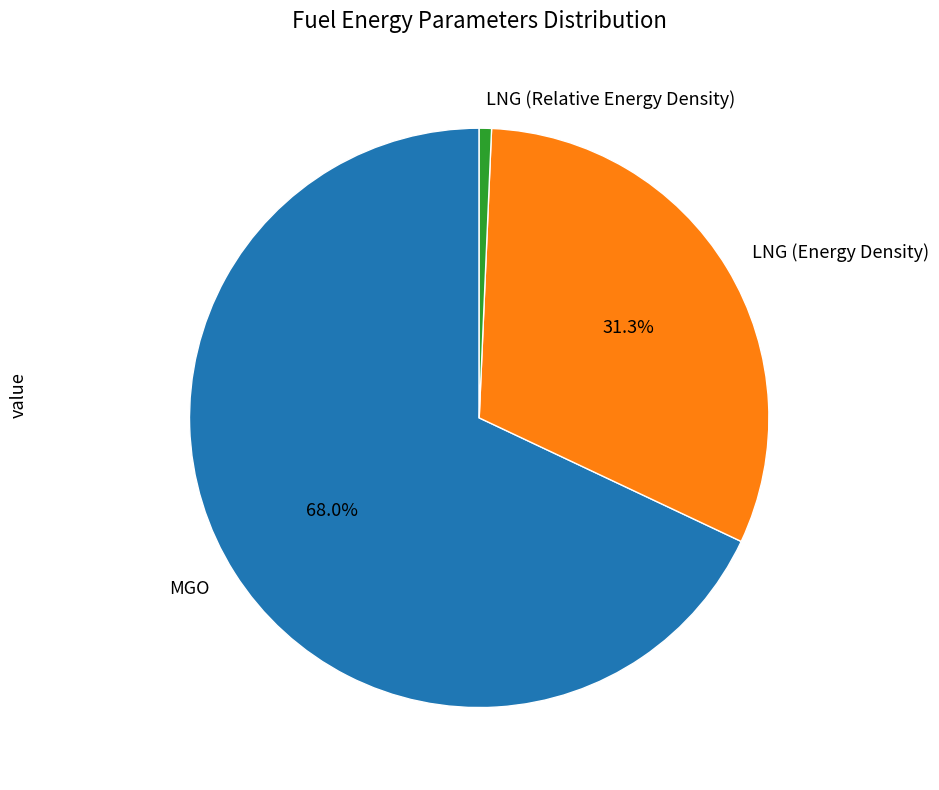

Count the number of slices in the pie.

3